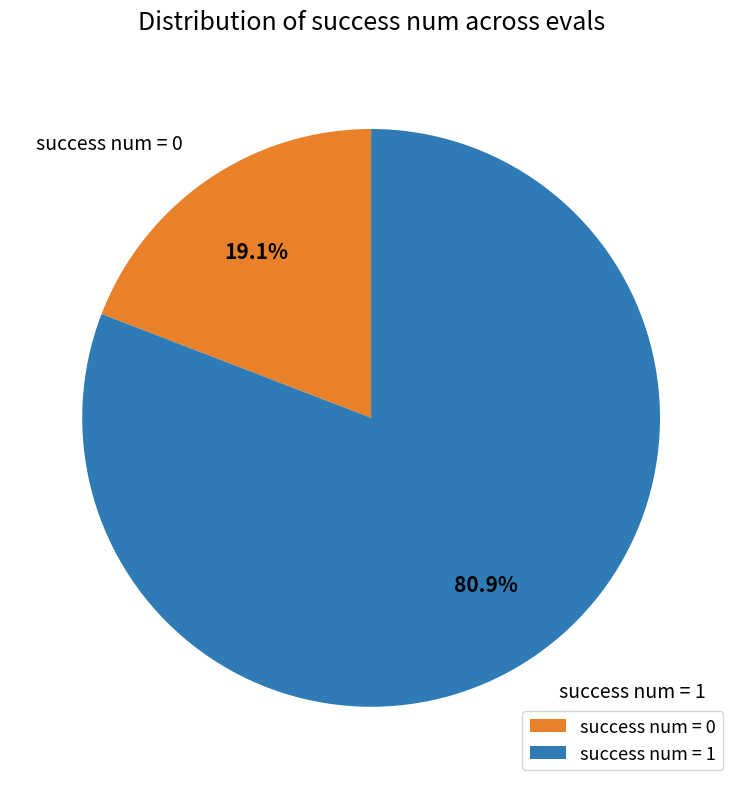

Does any single category account for the majority?

Yes